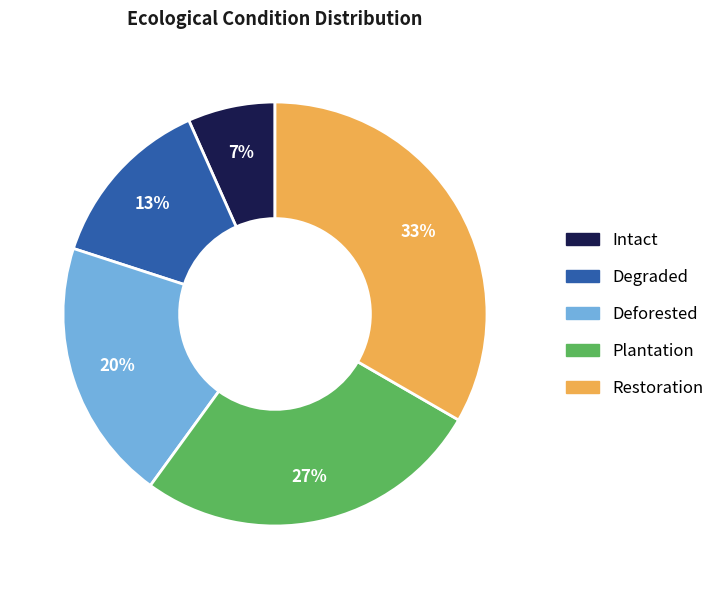

To the nearest percent, what percentage of the pie is Deforested?

20%